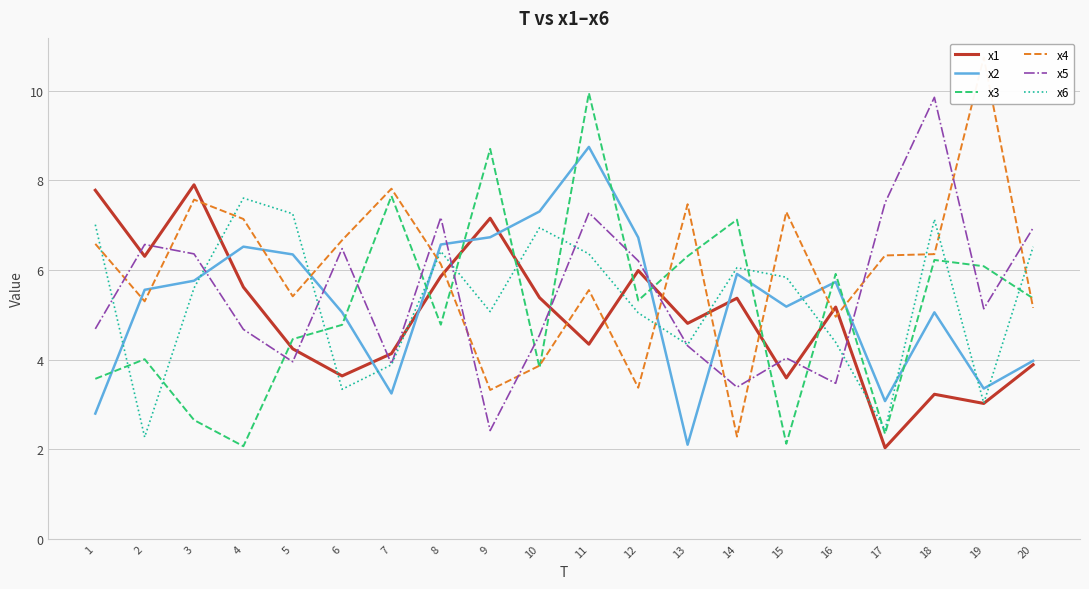

The x4 series shows 8.4 at 18. True or false?

False